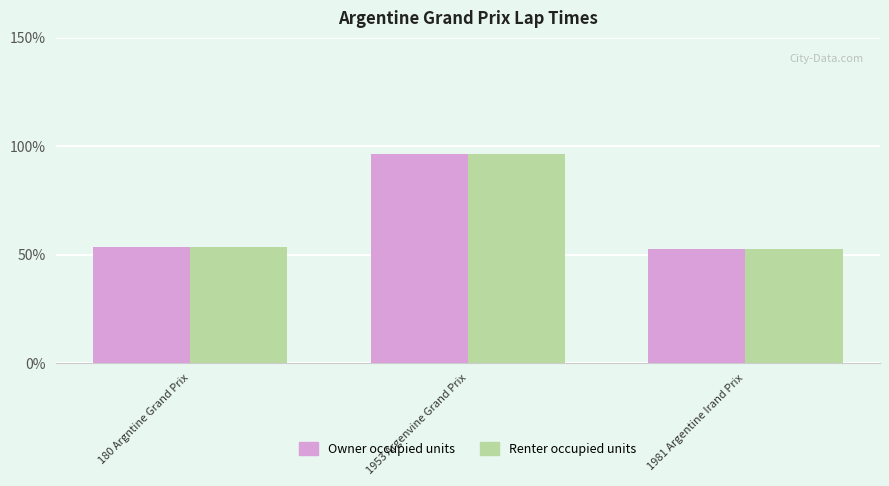

What is the total value across all series at 1953 Argenvine Grand Prix?

193.2